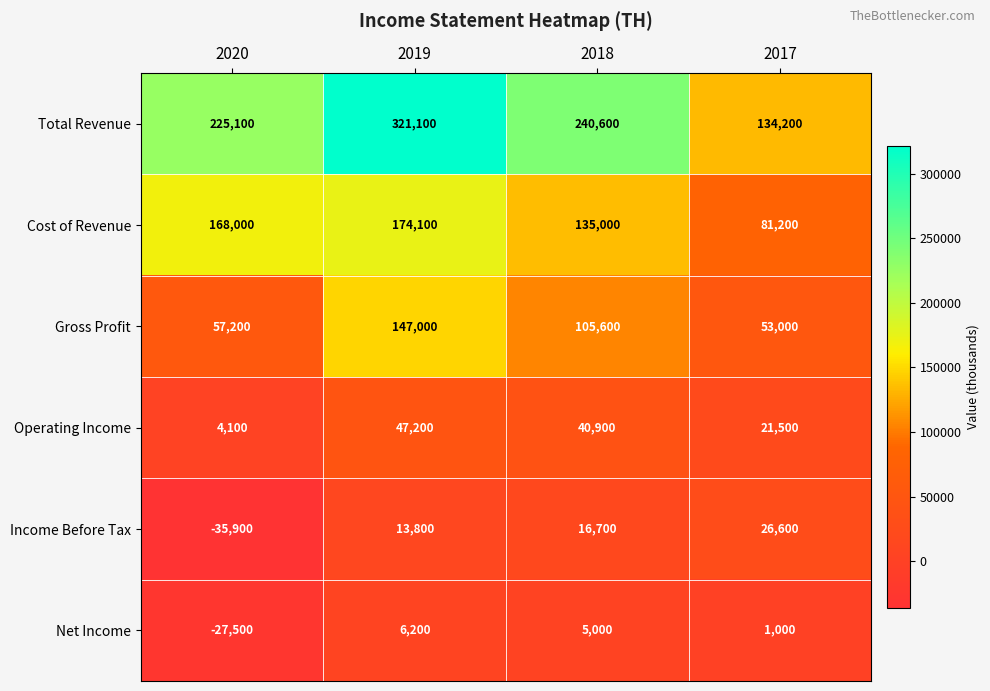

What is the spread (max minus min) of values at 2018?

235600